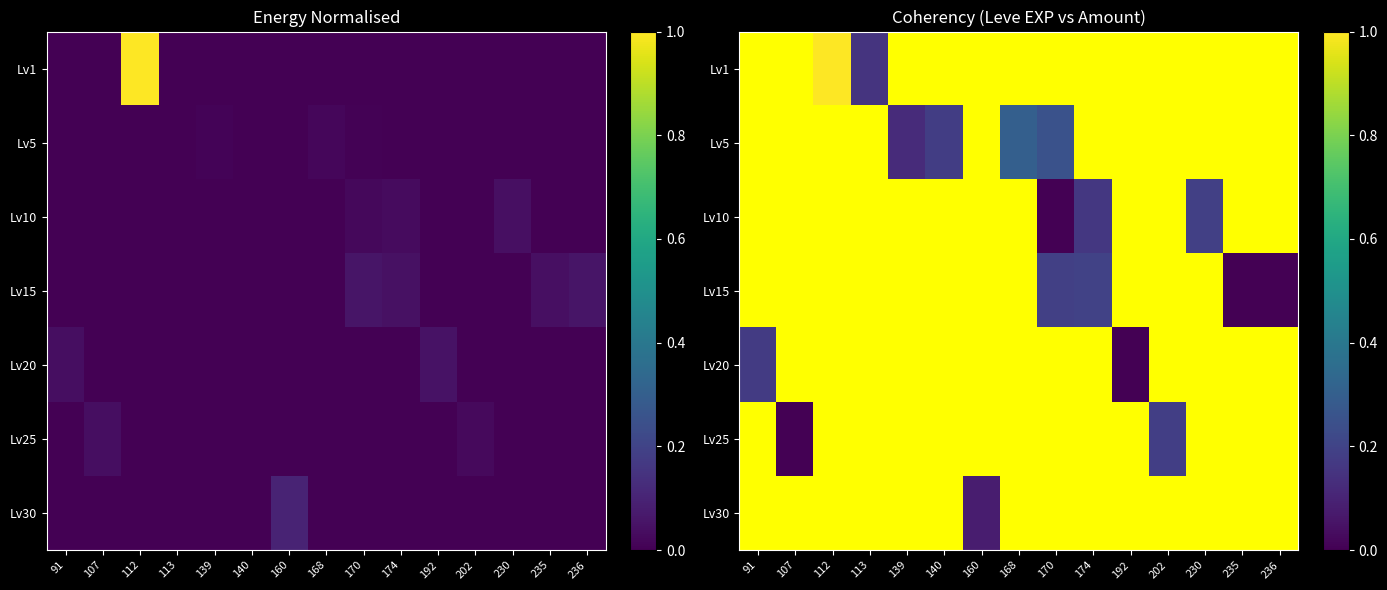

Rank the series at 236 from highest to lowest value.

Lv1, Lv5, Lv10, Lv20, Lv25, Lv30, Lv15